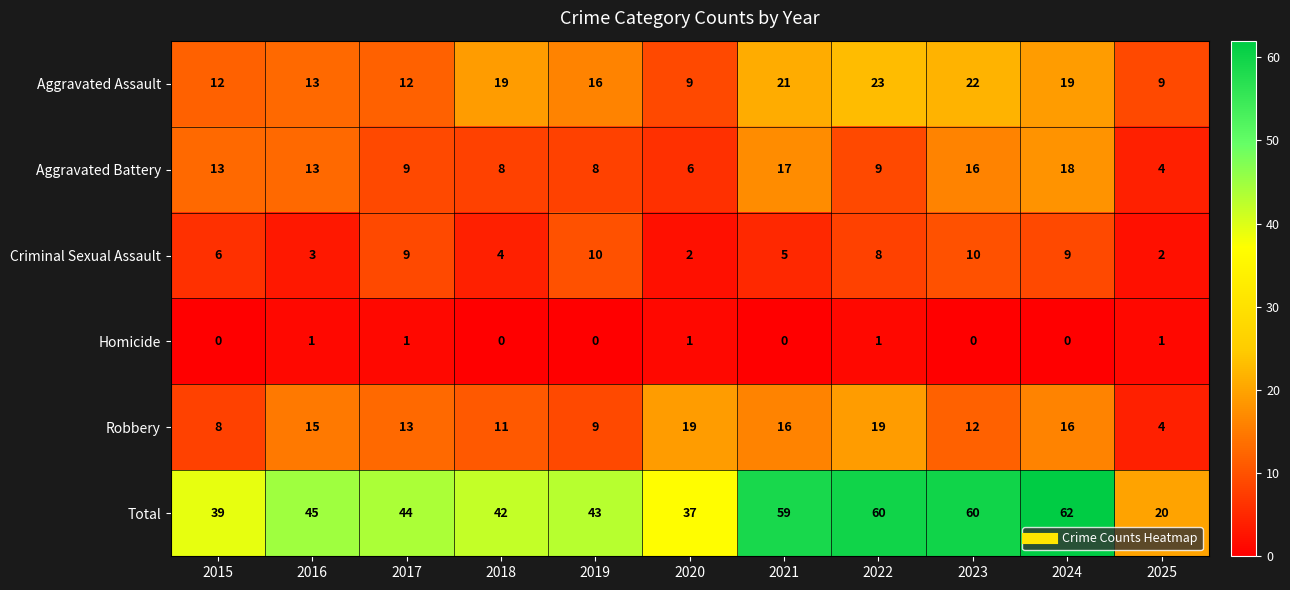

Which series has the largest total across all categories?

Total